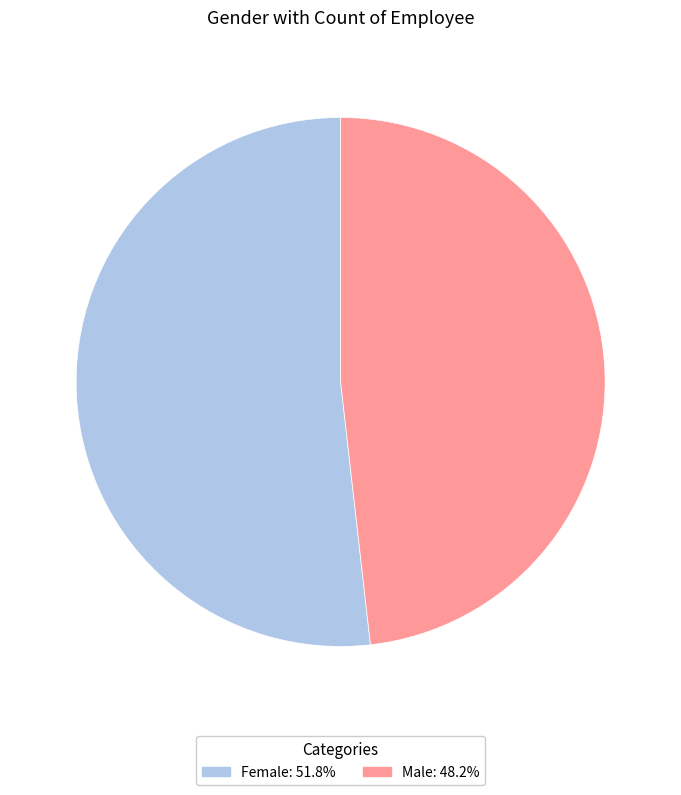

Approximately how many times larger is the value at Male compared to Female?

0.9